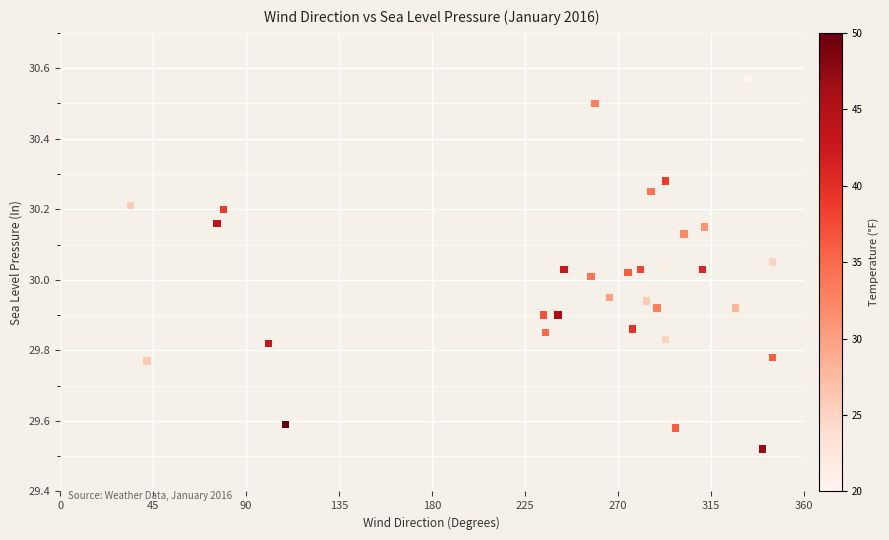

What is the range of X values (max minus min)?

311.0